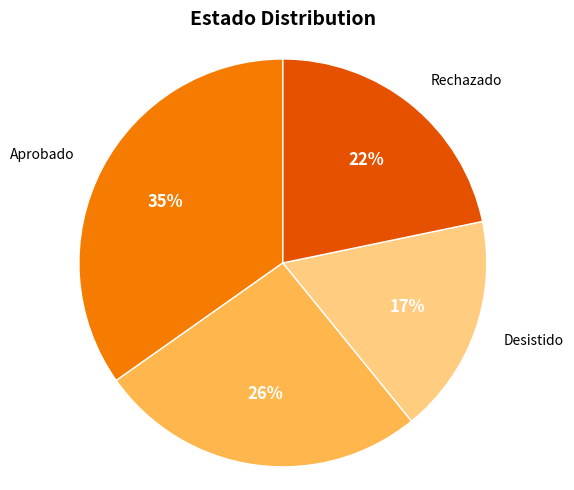

Is there a majority slice in this chart?

No